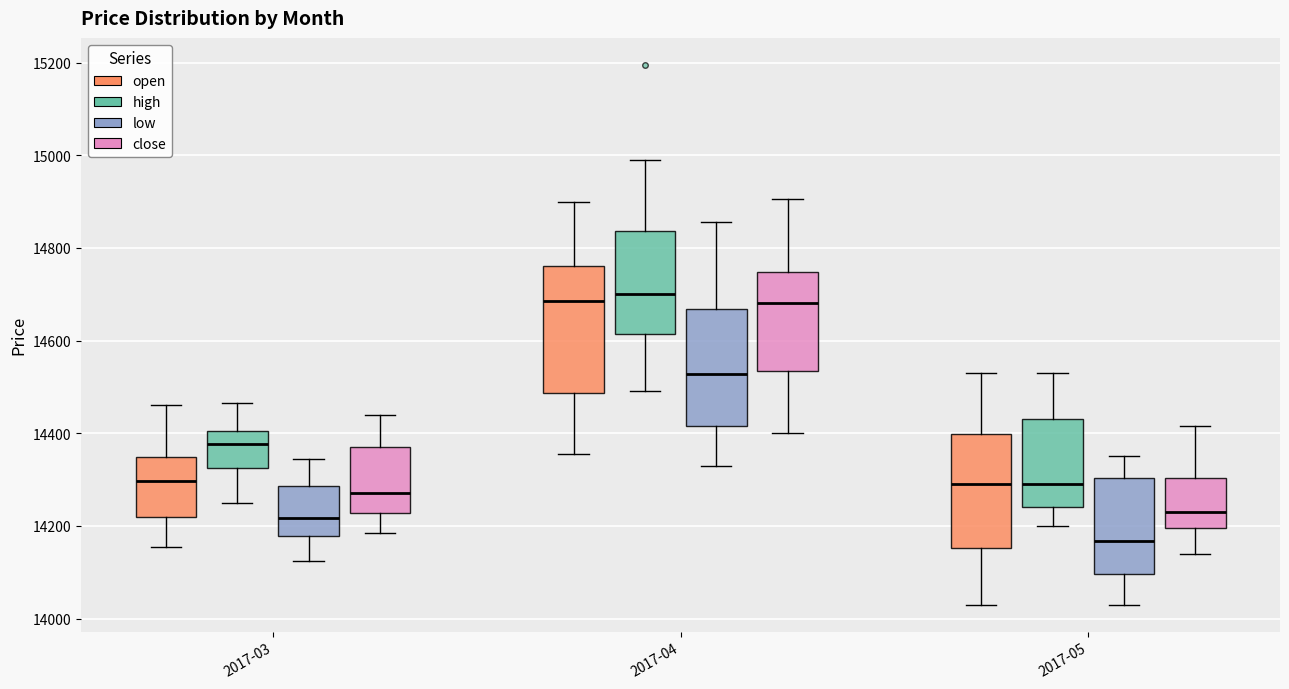

Comparing the boxes themselves (not the whiskers), which one is the tallest?

2017-04 (open)